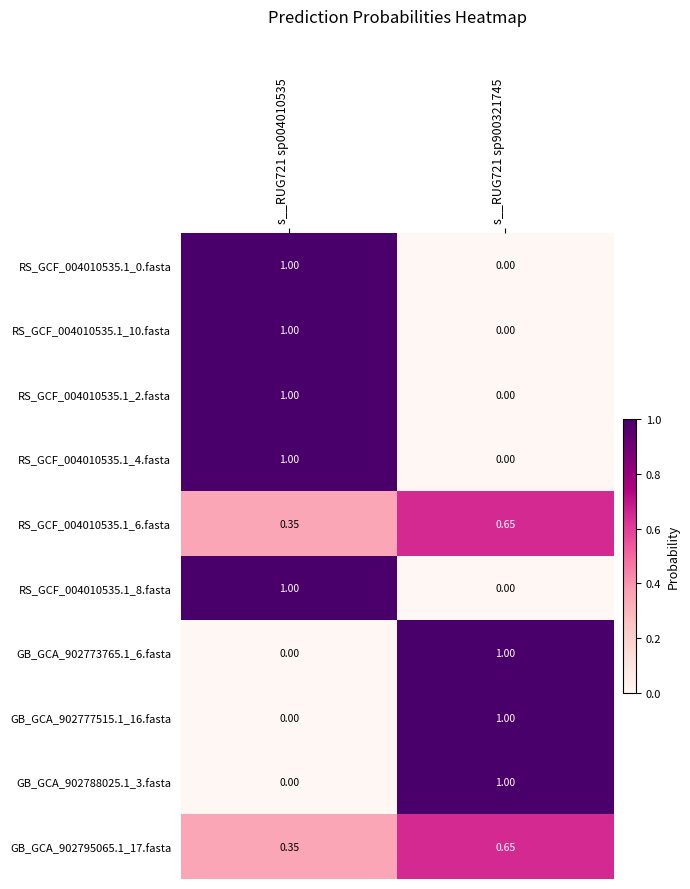

Which series has the largest total across all categories?

RS_GCF_004010535.1_0.fasta